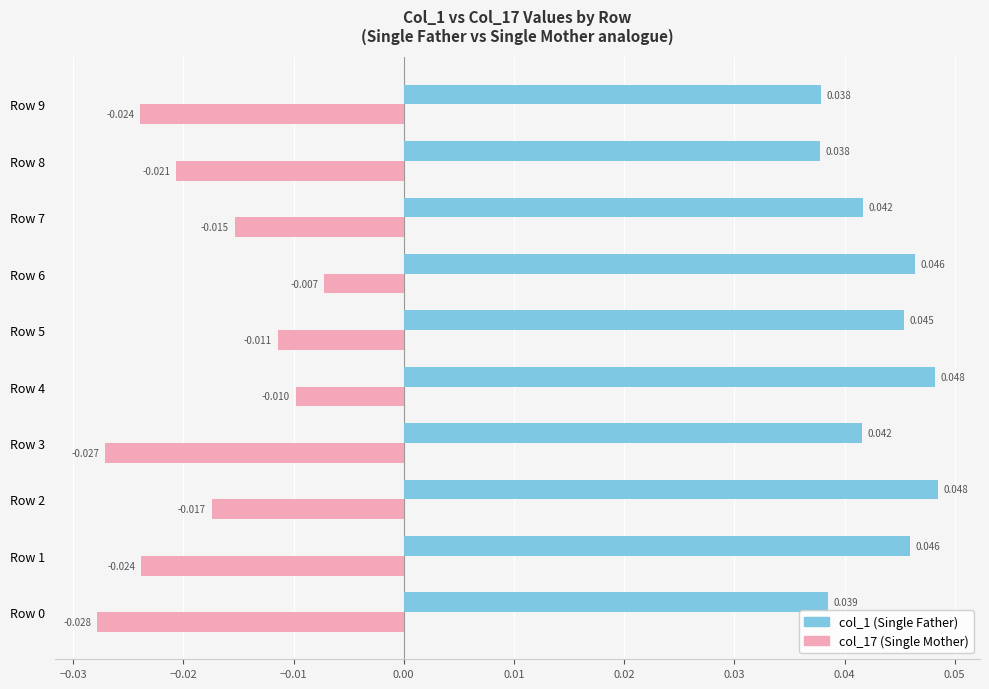

Which category has the highest value in the col_17 (Single Mother) series?

Row 6